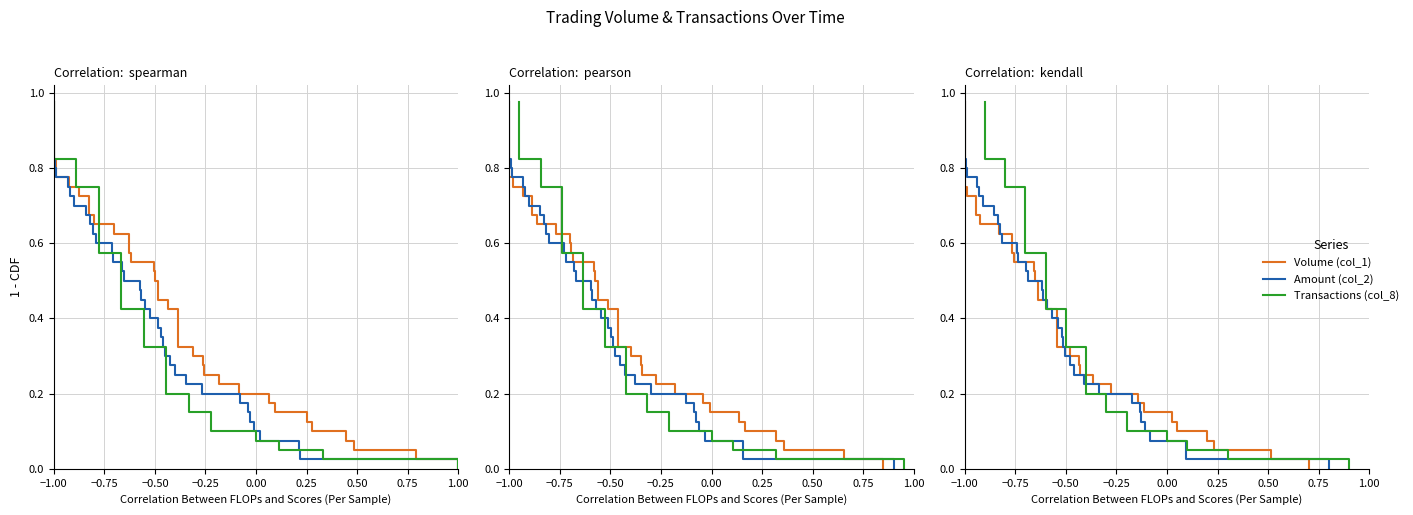

What are all the series names shown in the legend?

Volume (col_1), Amount (col_2), Transactions (col_8)